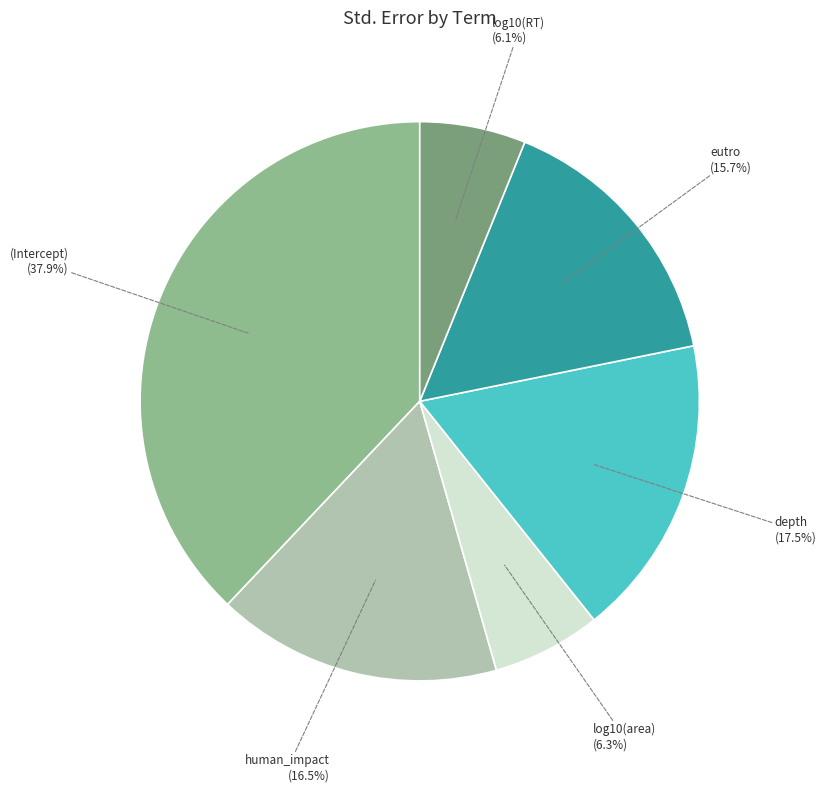

True or false: log10(RT) accounts for 6% of the total.

True